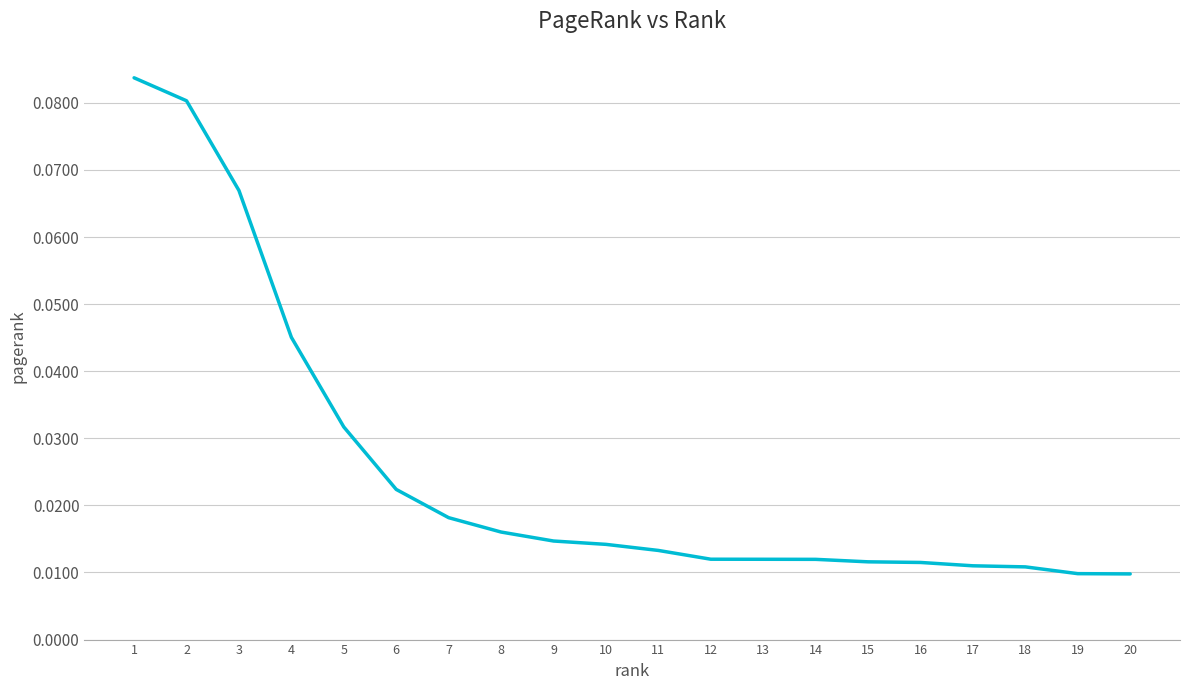

Which has a higher value, 6 or 3?

3